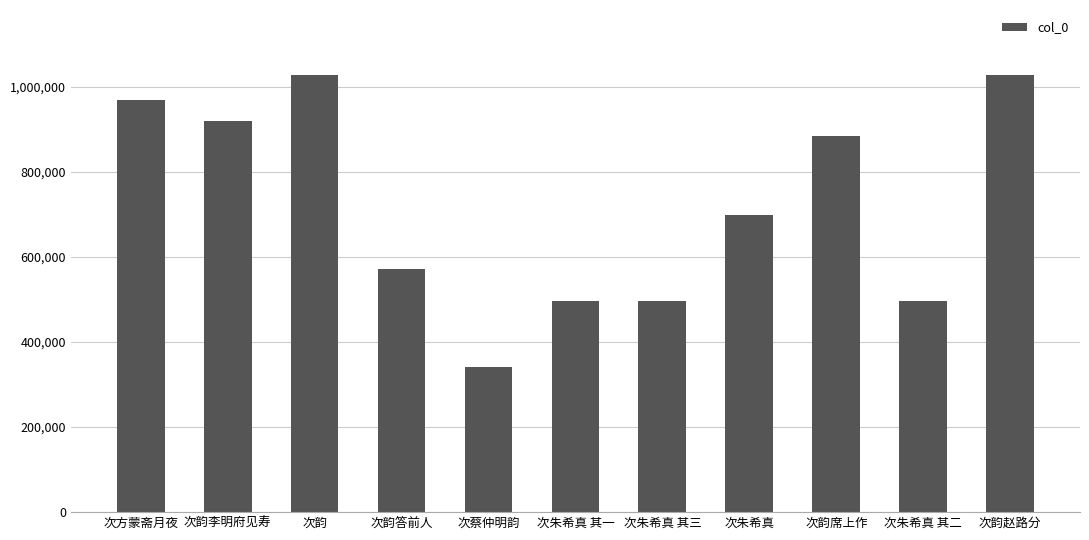

What is the value of the 11th bar from the left?

1025976